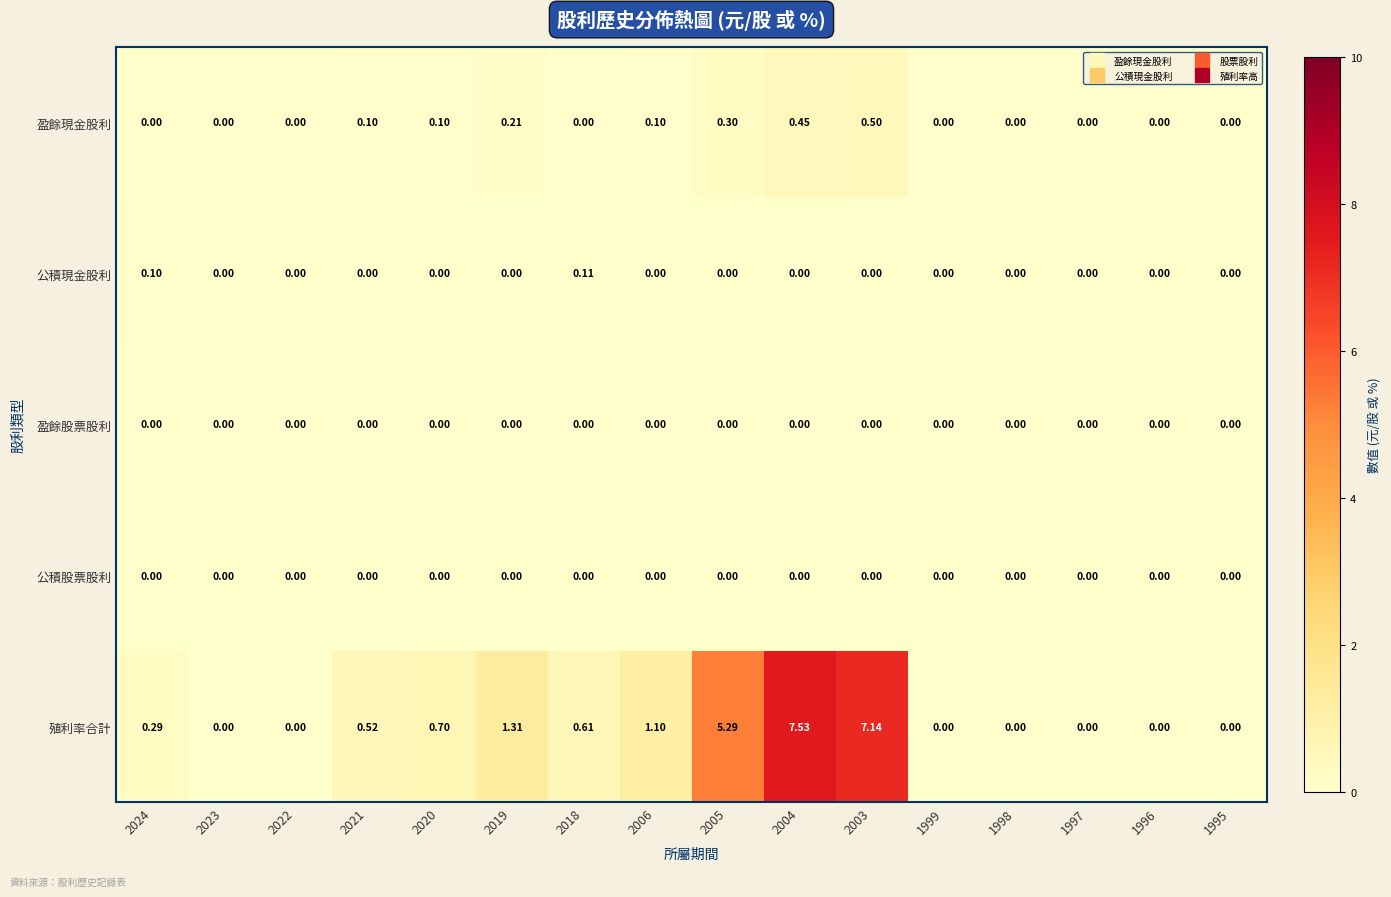

Is the value of 盈餘股票股利 at 2023 greater than the value of 殖利率合計 at 2004?

No